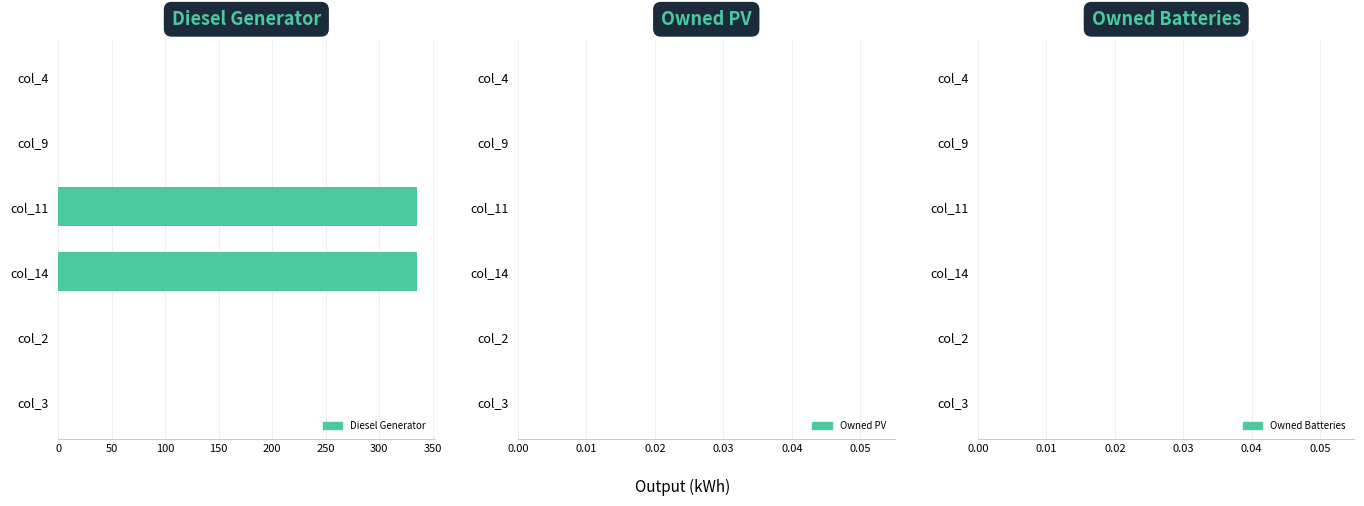

How many categories are shown in the chart?

6